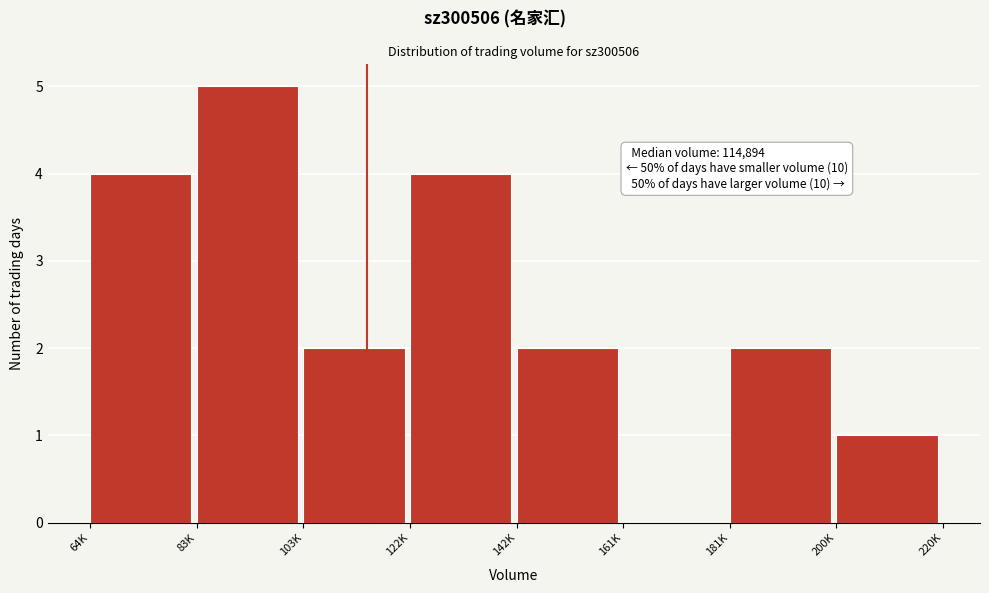

Reading right to left, transcribe all the data shown in this chart.

200K=1	181K=2	161K=0	142K=2	122K=4	103K=2	83K=5	64K=4